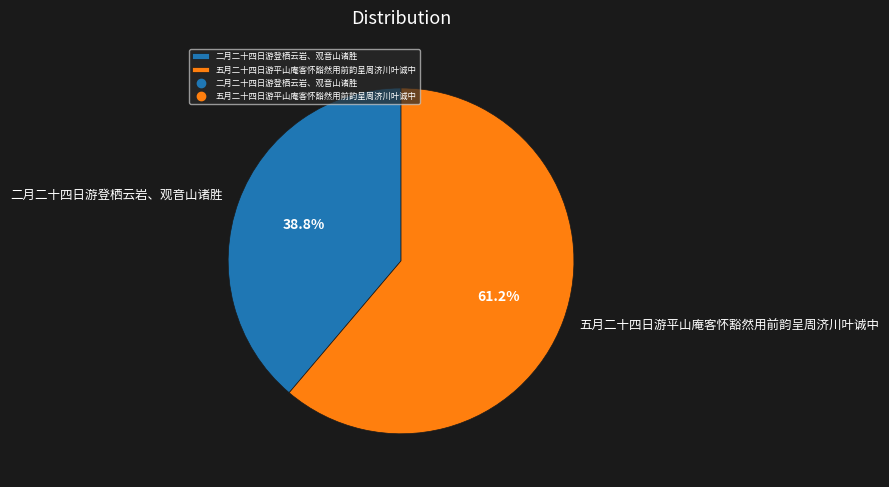

What is the ratio of the value at 五月二十四日游平山庵客怀豁然用前韵呈周济川叶诚中 to the value at 二月二十四日游登栖云岩、观音山诸胜?

1.6